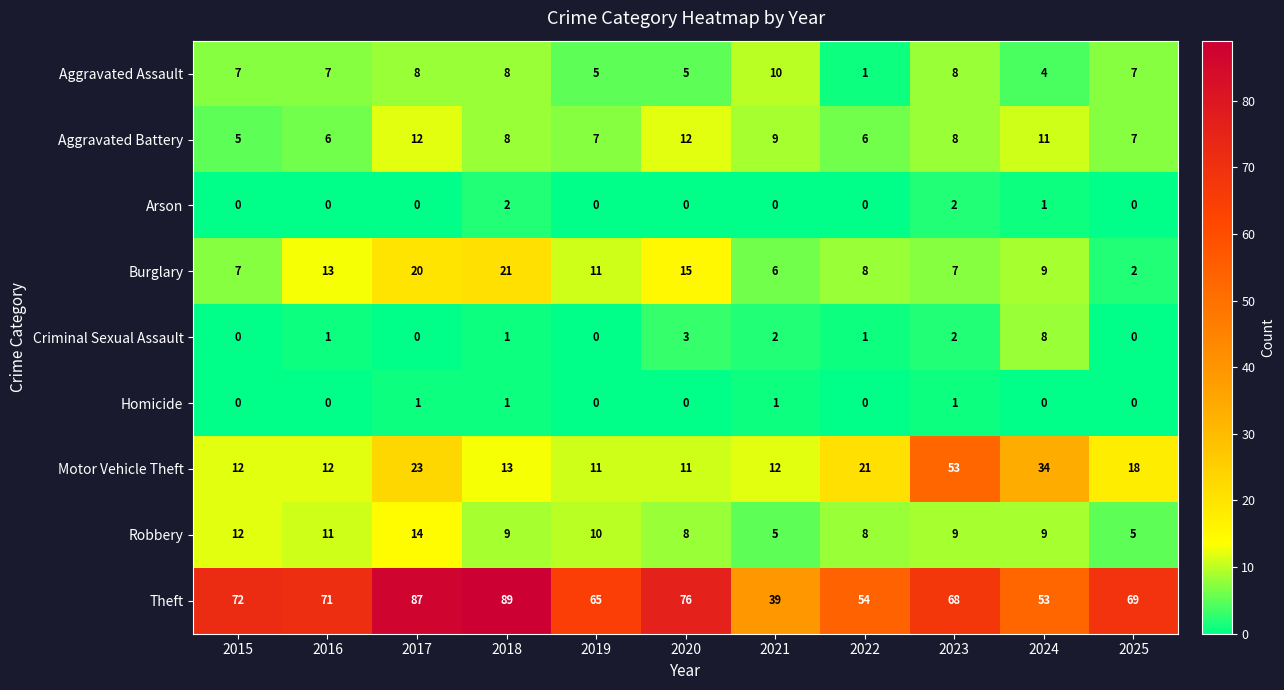

At how many categories does at least one series exceed 15?

11